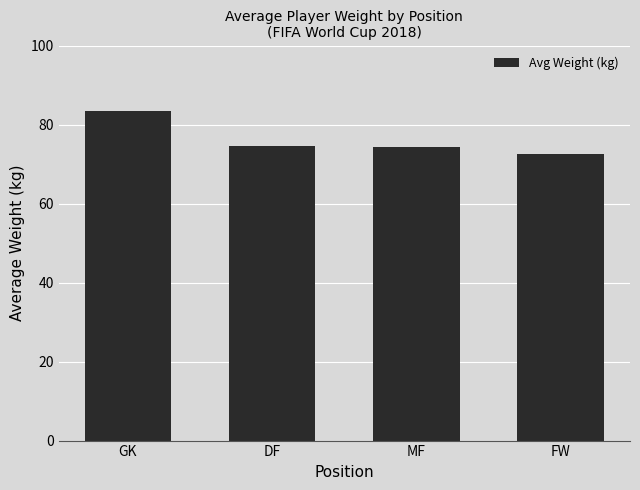

What is the value of the 1st bar from the left?

83.3